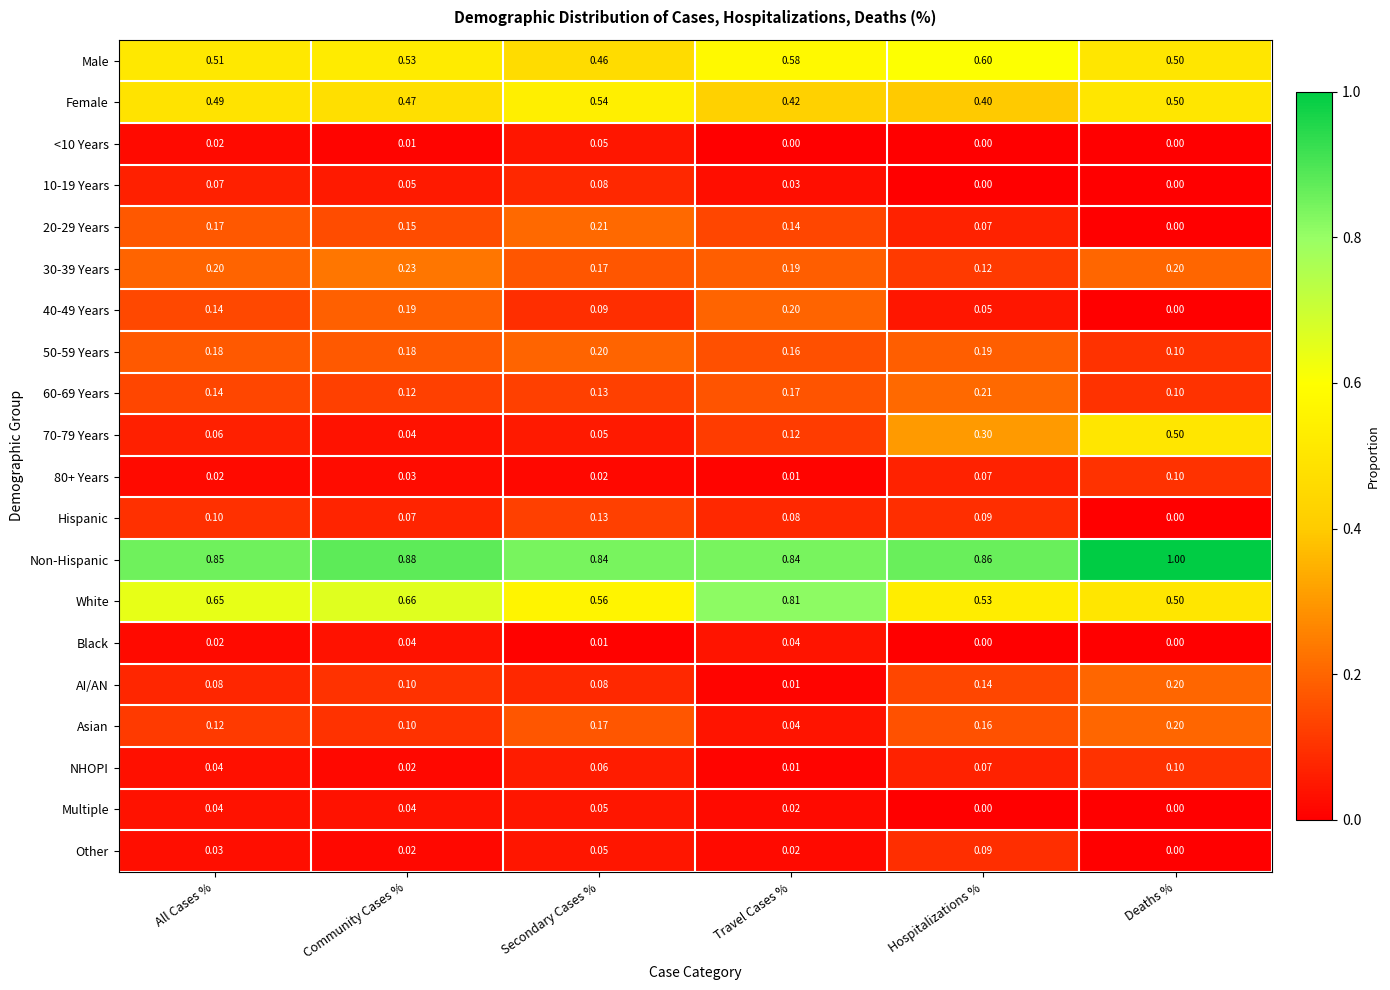

Which category has the highest value in the 50-59 Years series?

Secondary Cases %